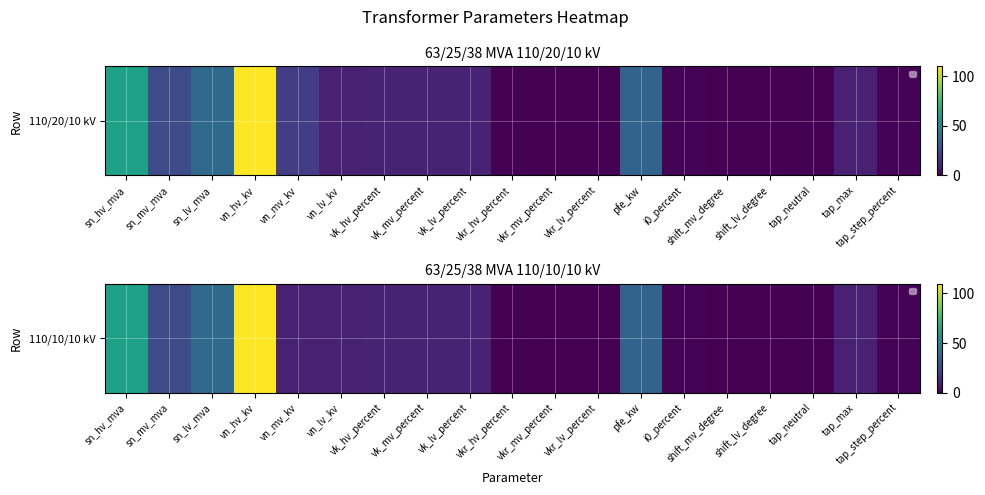

The value at vn_mv_kv is 6.6. True or false?

False